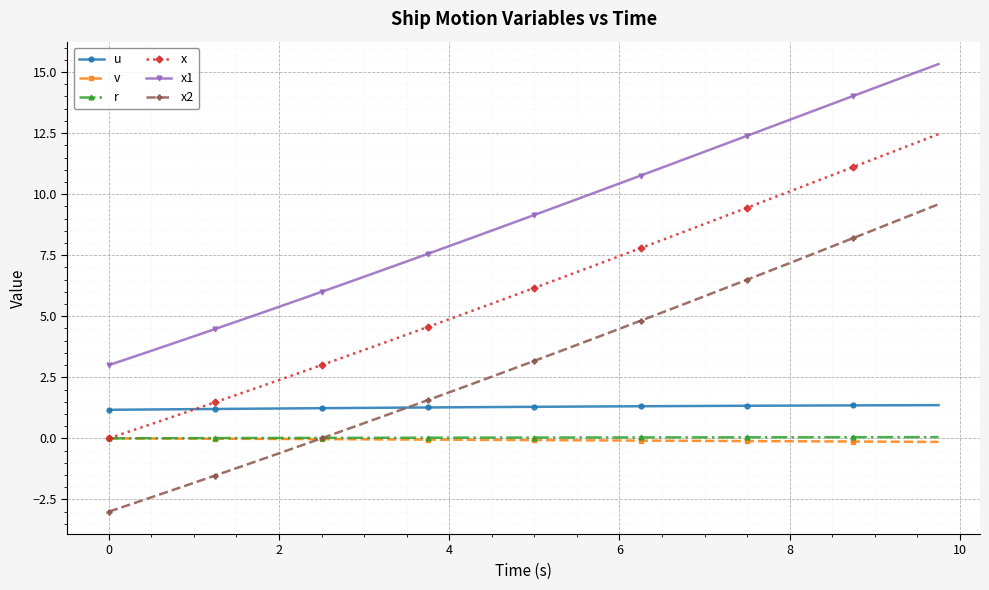

What is the value of the x1 point at the 16th from the left?

7.6